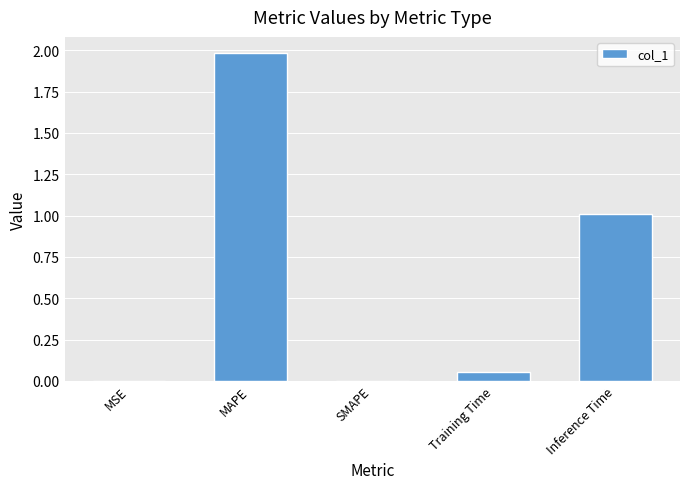

Which label corresponds to the largest value in the chart?

MAPE